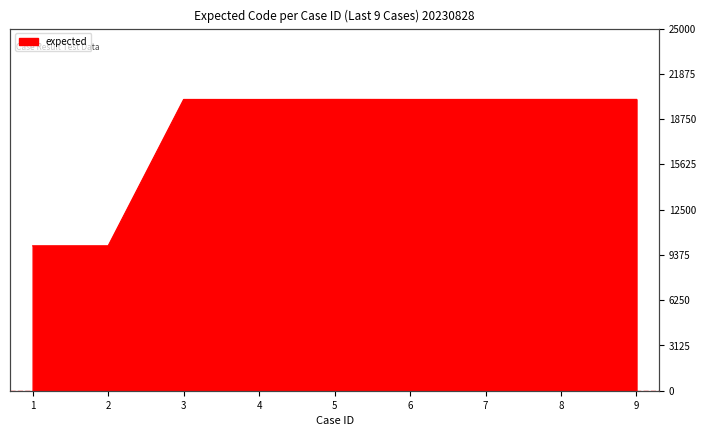

Which category has the highest value across all series?

5